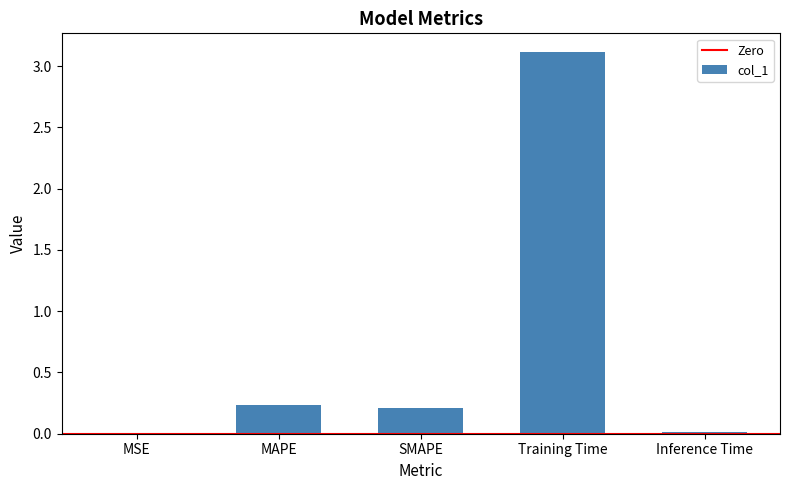

Is it true that the value at Inference Time is 0.0?

True